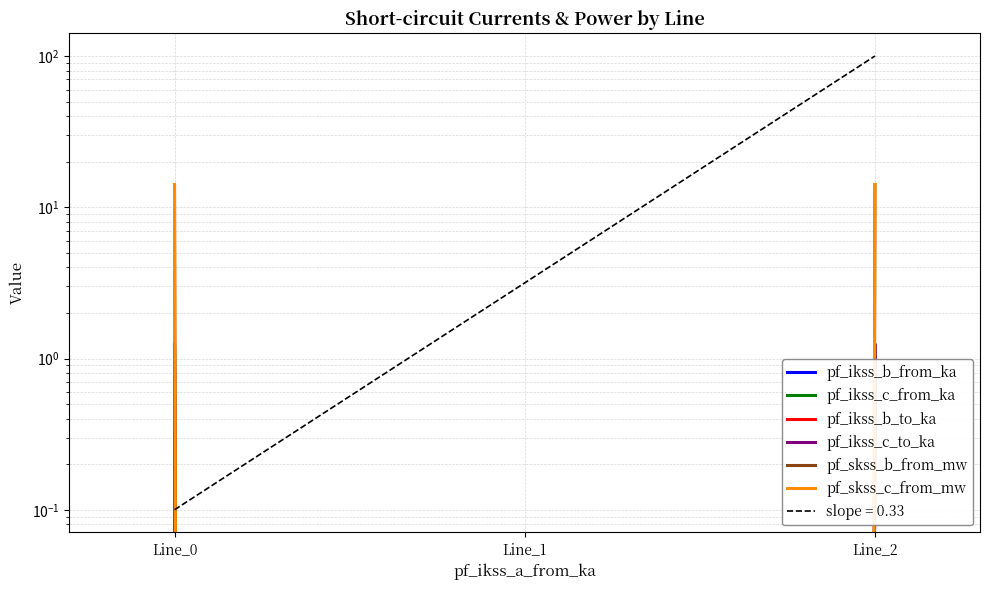

Between Line_0 and Line_1, which series saw the biggest shift?

pf_skss_b_from_mw